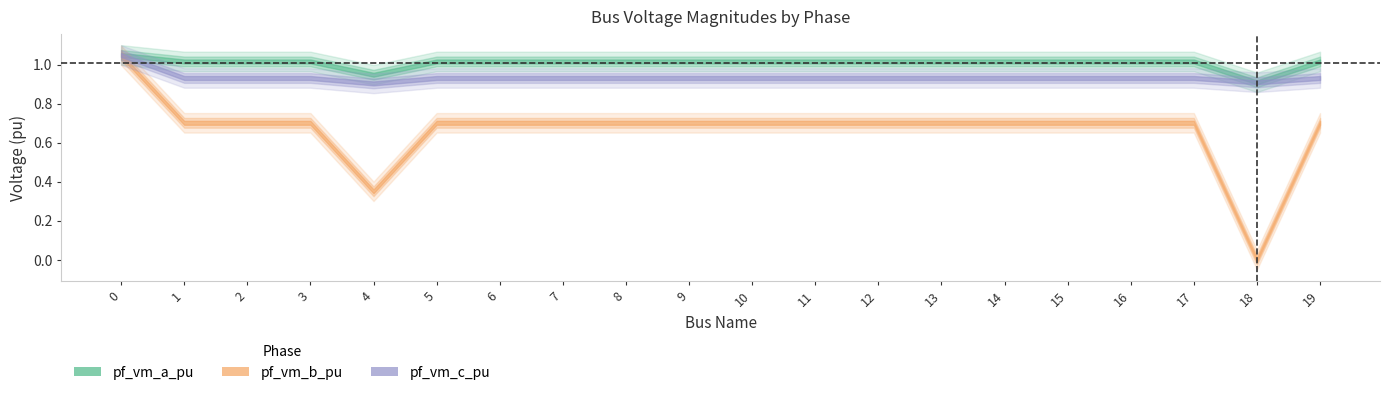

True or false: pf_vm_a_pu and pf_vm_b_pu cross at least once.

False